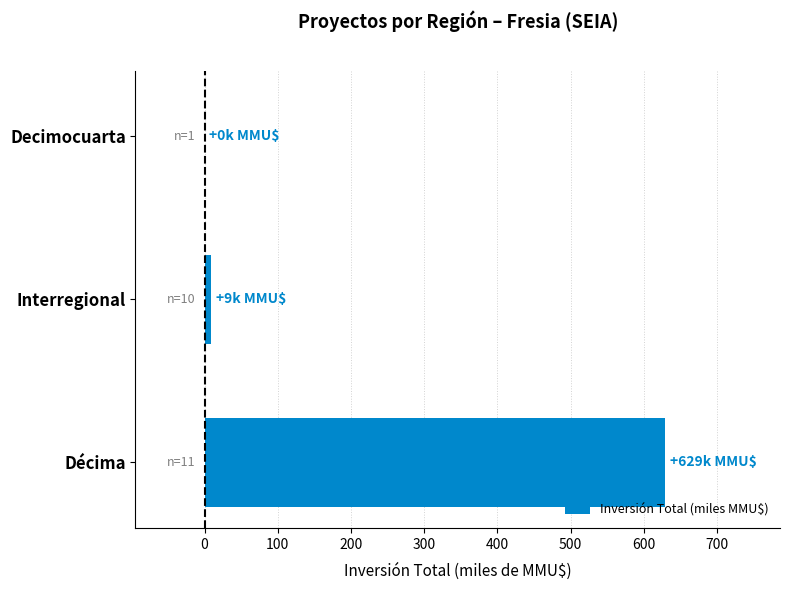

Count the number of categories in the chart.

3